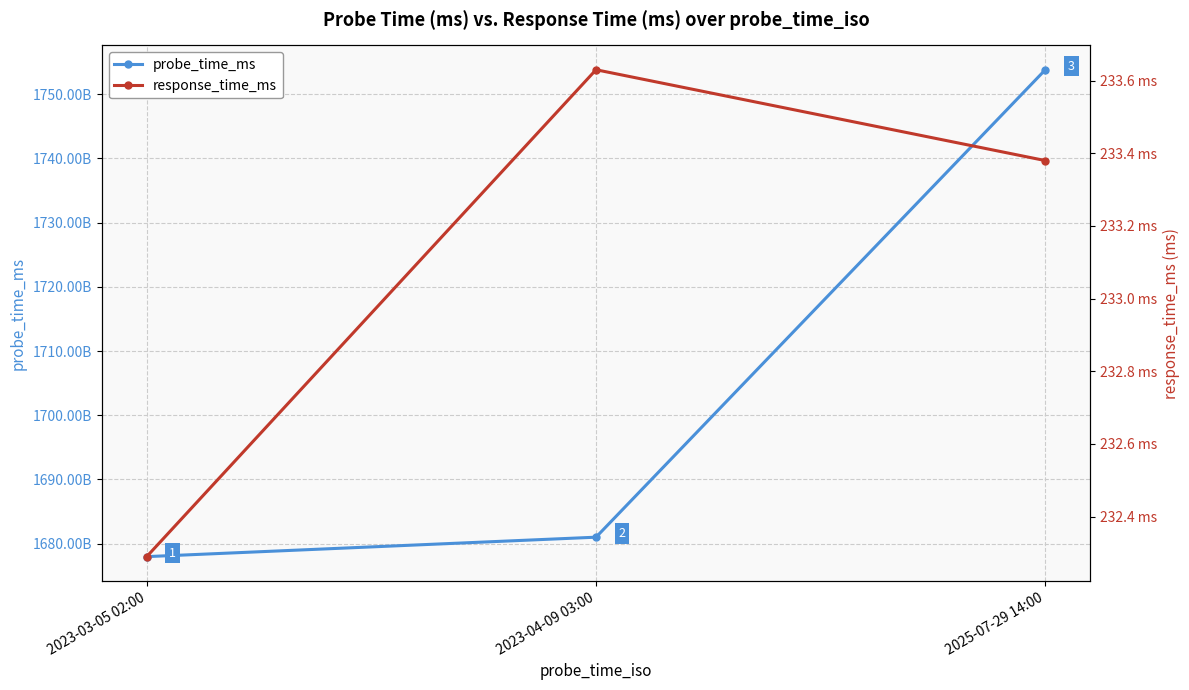

The value of probe_time_ms at 2023-03-05 02:00 is 1677981627655.0. True or false?

True